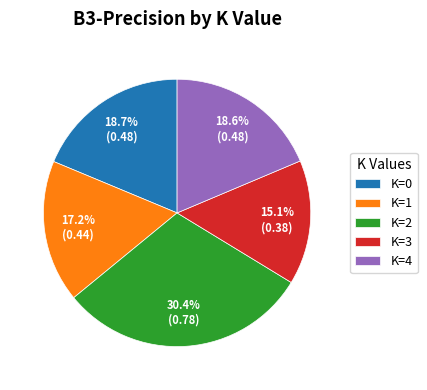

Do K=3 and K=4 together represent more than half of the pie?

No